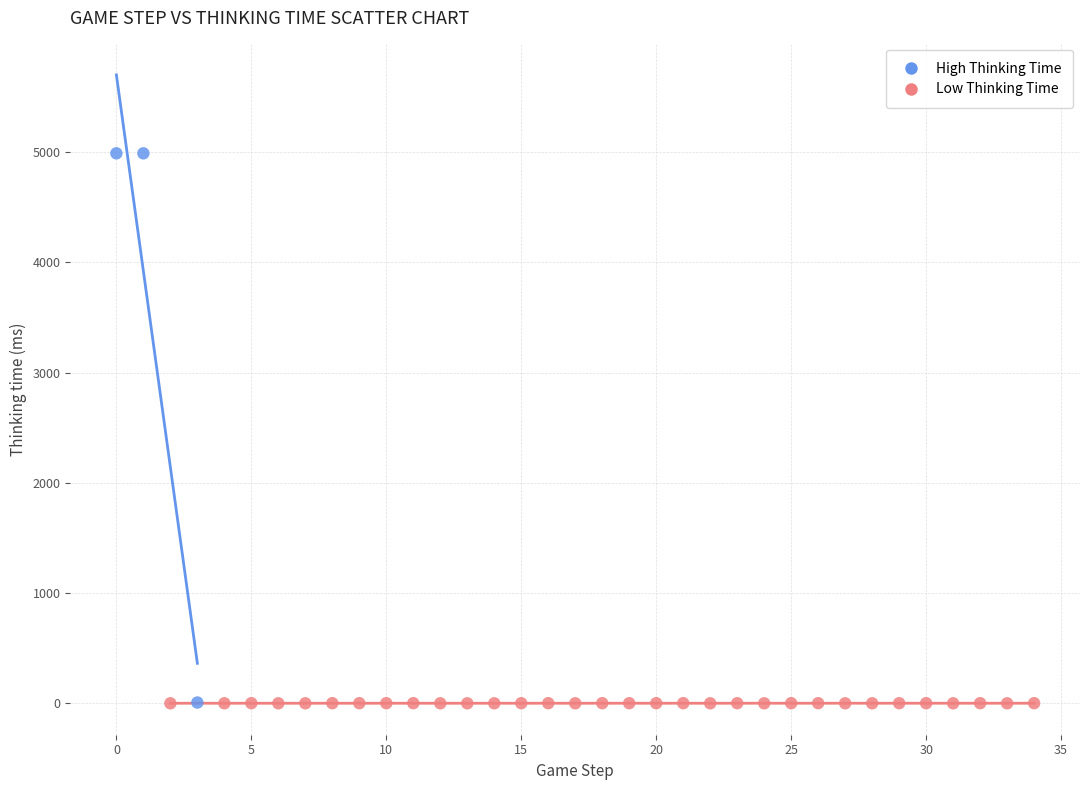

Which series contains the highest Y value?

High Thinking Time